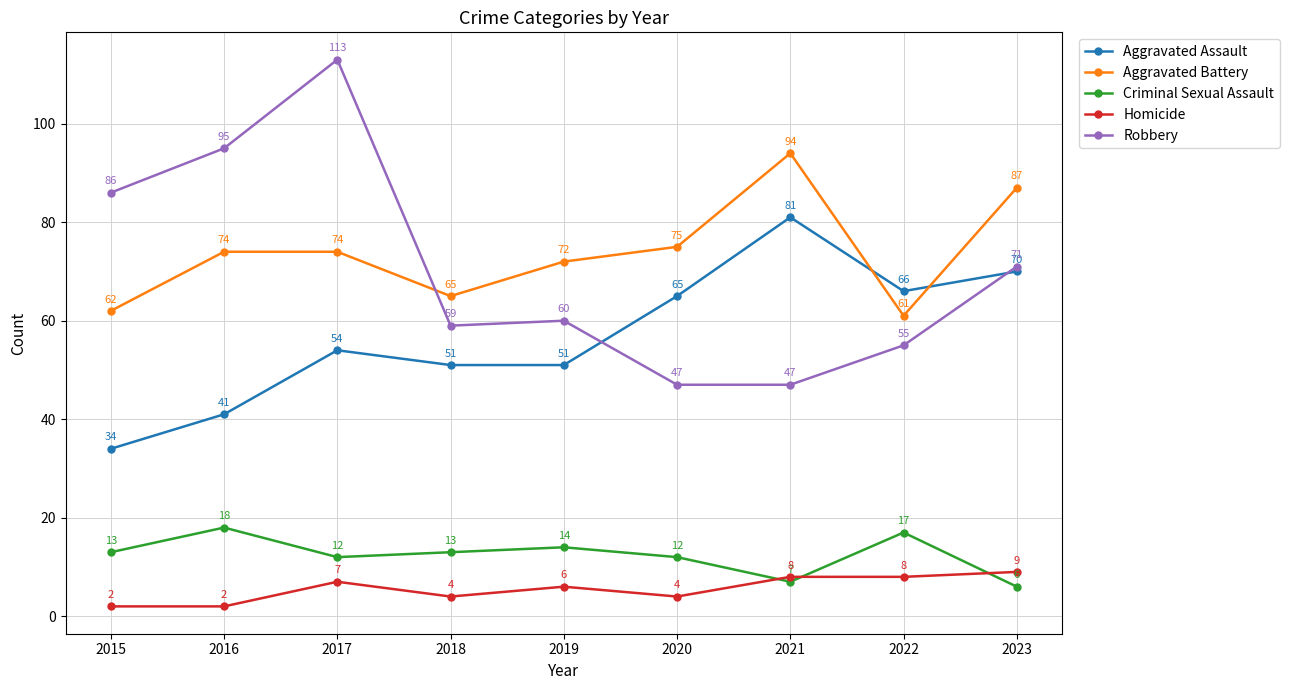

Reading right to left, what are all the values shown in this chart?

Aggravated Assault: 2023=70	2022=66	2021=81	2020=65	2019=51	2018=51	2017=54	2016=41	2015=34
Aggravated Battery: 2023=87	2022=61	2021=94	2020=75	2019=72	2018=65	2017=74	2016=74	2015=62
Criminal Sexual Assault: 2023=6	2022=17	2021=7	2020=12	2019=14	2018=13	2017=12	2016=18	2015=13
Homicide: 2023=9	2022=8	2021=8	2020=4	2019=6	2018=4	2017=7	2016=2	2015=2
Robbery: 2023=71	2022=55	2021=47	2020=47	2019=60	2018=59	2017=113	2016=95	2015=86